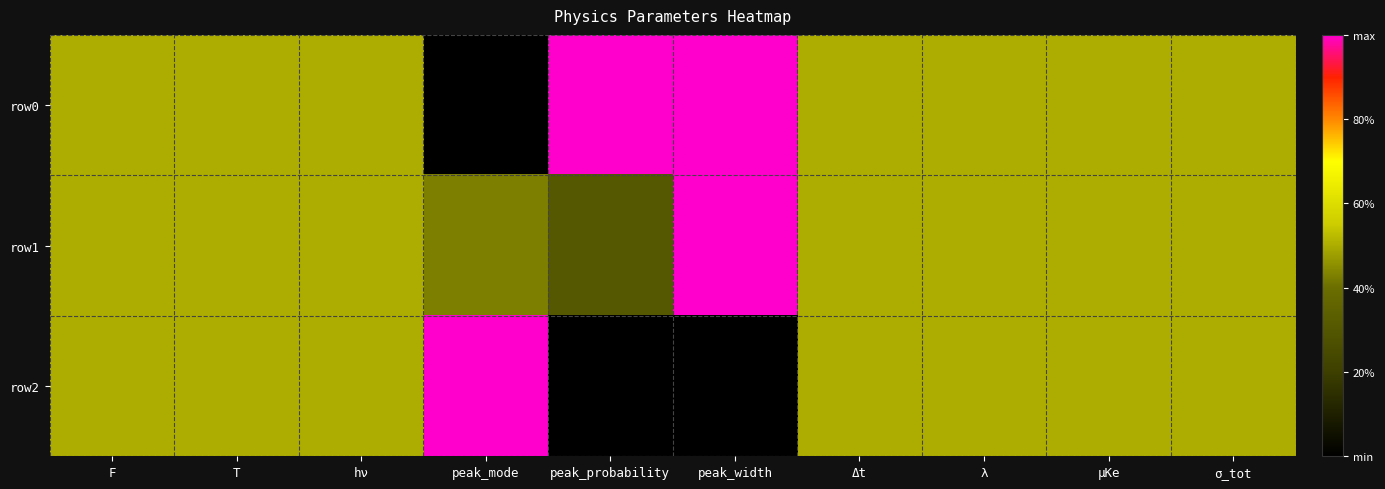

Reading left to right, extract all data points from this chart.

row0: F=0.5	T=0.5	hν=0.5	peak_mode=0.0	peak_probability=1.0	peak_width=1.0	Δt=0.5	λ=0.5	μKe=0.5	σ_tot=0.5
row1: F=0.5	T=0.5	hν=0.5	peak_mode=0.4	peak_probability=0.3	peak_width=1.0	Δt=0.5	λ=0.5	μKe=0.5	σ_tot=0.5
row2: F=0.5	T=0.5	hν=0.5	peak_mode=1.0	peak_probability=0.0	peak_width=0.0	Δt=0.5	λ=0.5	μKe=0.5	σ_tot=0.5